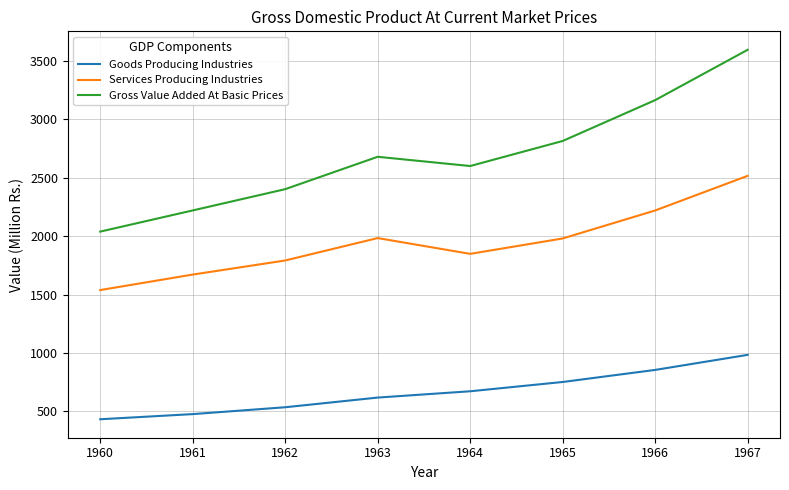

What is the difference between the Gross Value Added At Basic Prices values at 1965 and 1962?

412.8